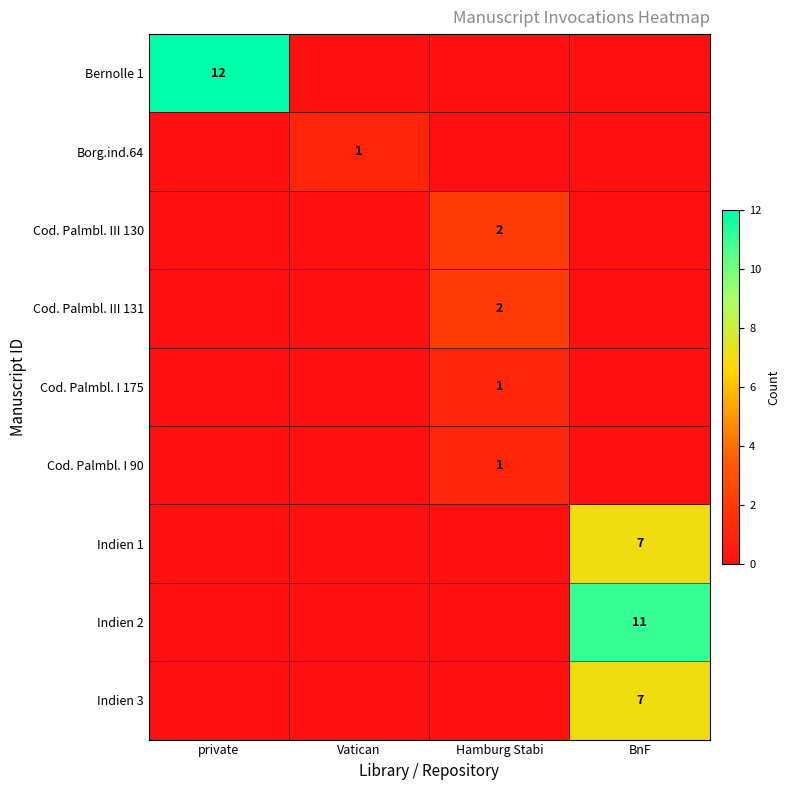

True or false: Indien 1 has a value of 7 at BnF.

True